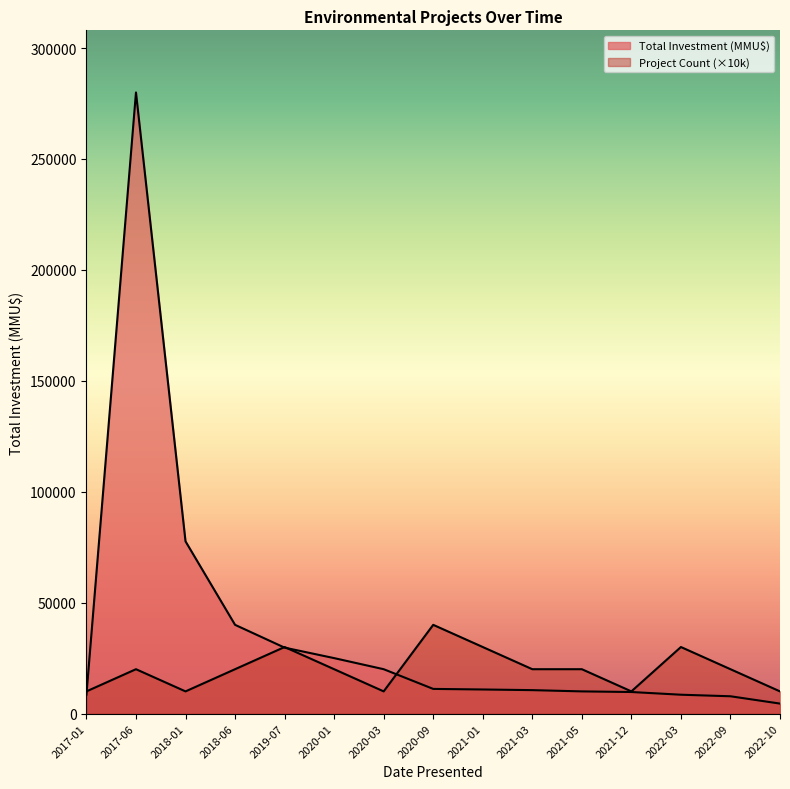

In Total Investment (MMU$), how many points are higher than both neighbors (excluding endpoints)?

1